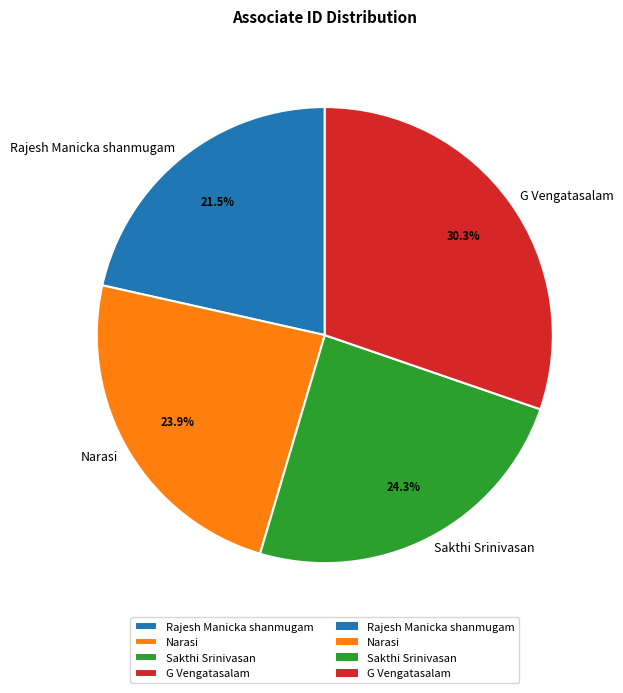

True or false: G Vengatasalam accounts for 30% of the total.

True